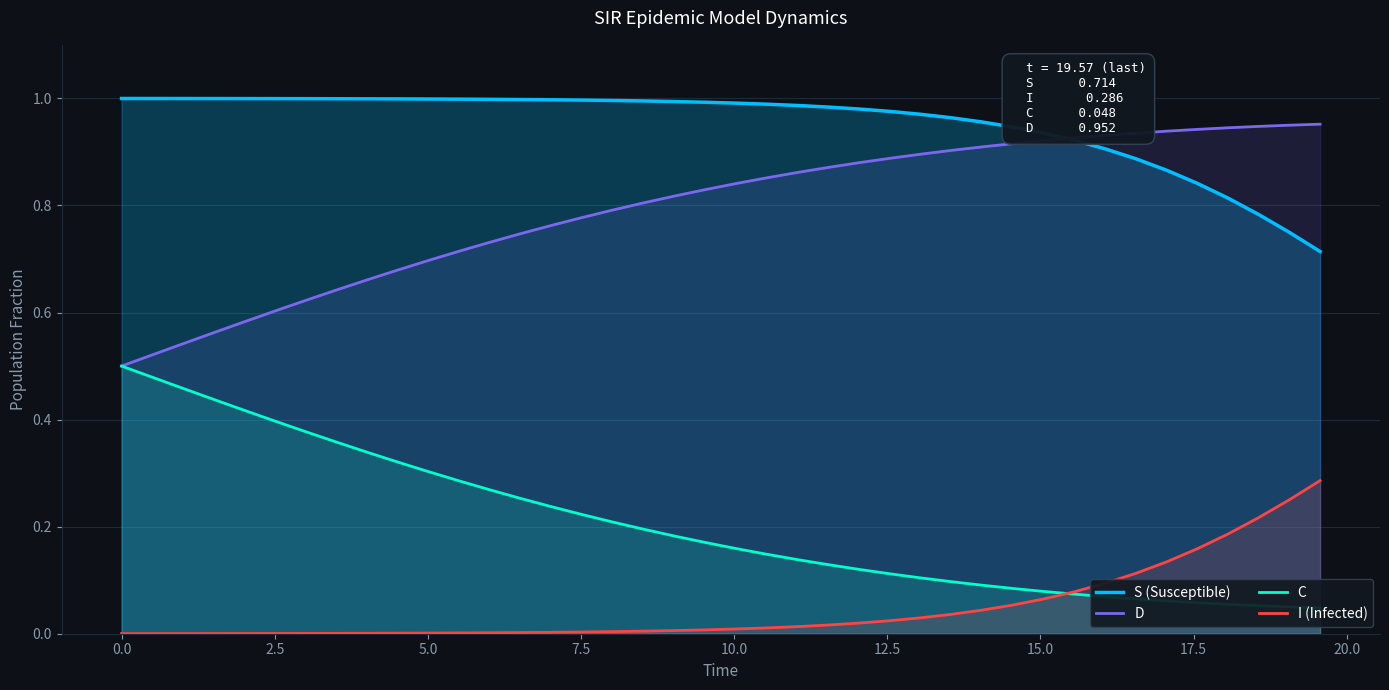

How many data points does each series have?

40